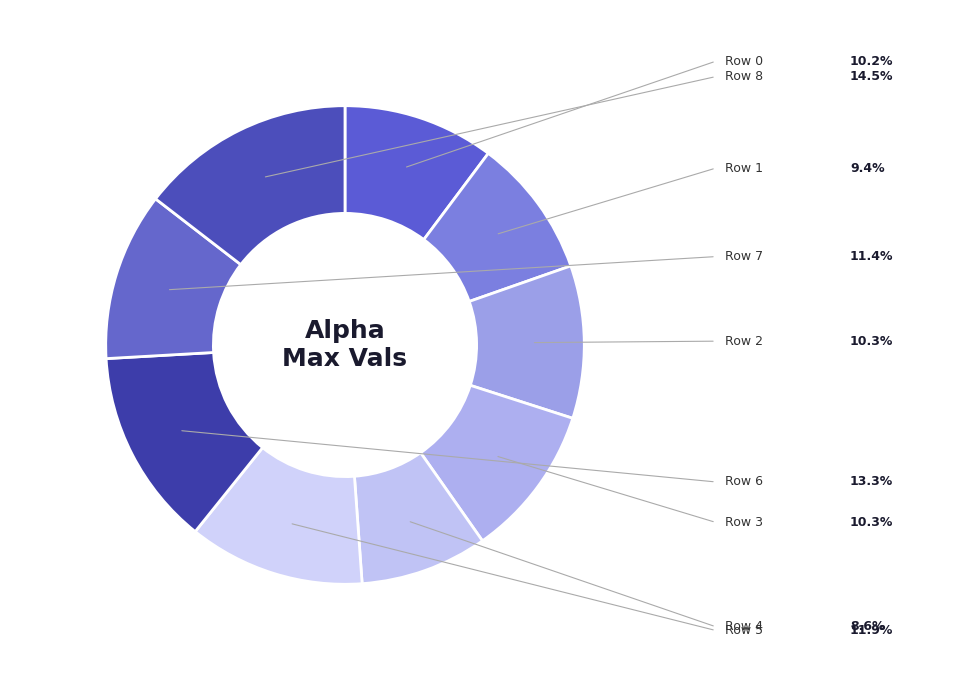

How many slices are in this pie chart?

9